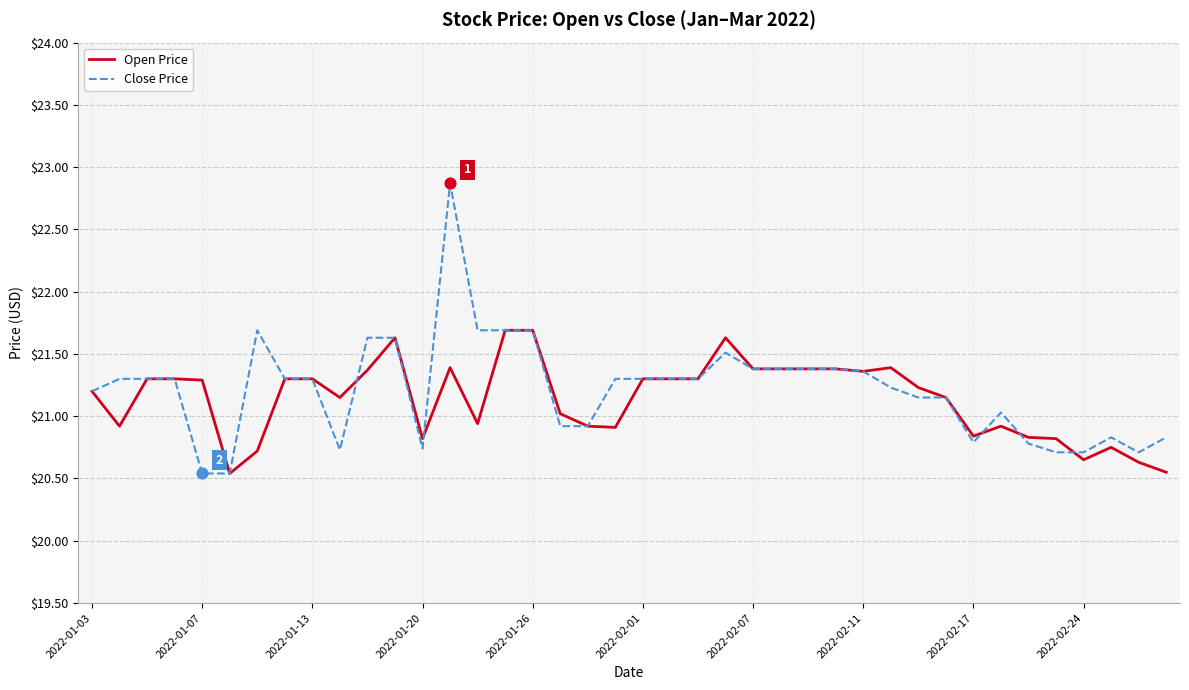

Which series has the largest range (max minus min)?

Close Price